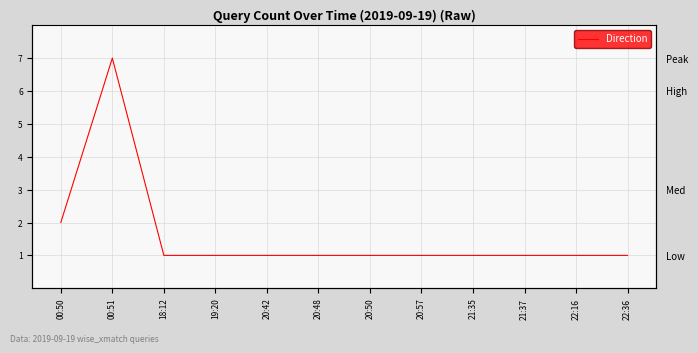

The chart shows a value of 2 at 21:35. True or false?

False